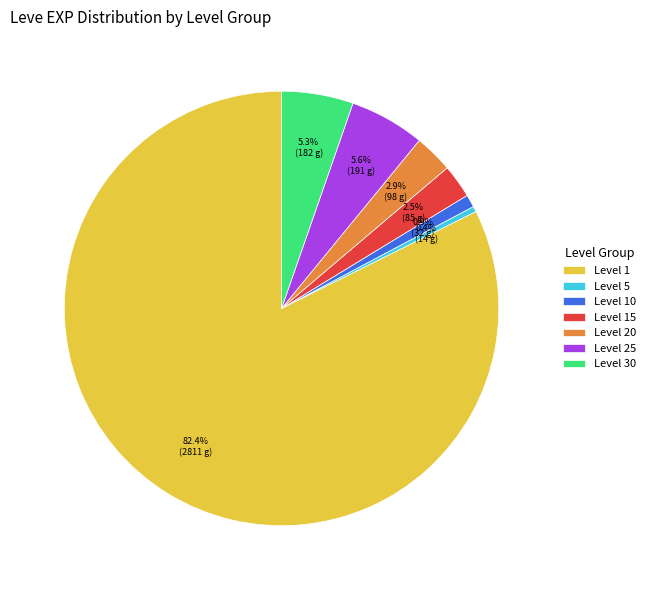

To the nearest percent, what portion does Level 20 represent?

3%